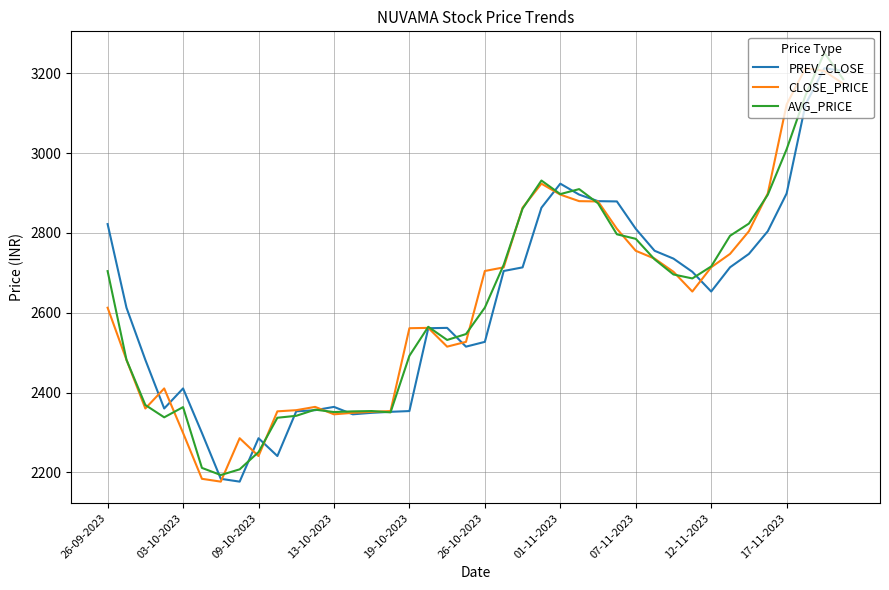

What is the lowest value of the PREV_CLOSE series?

2176.7